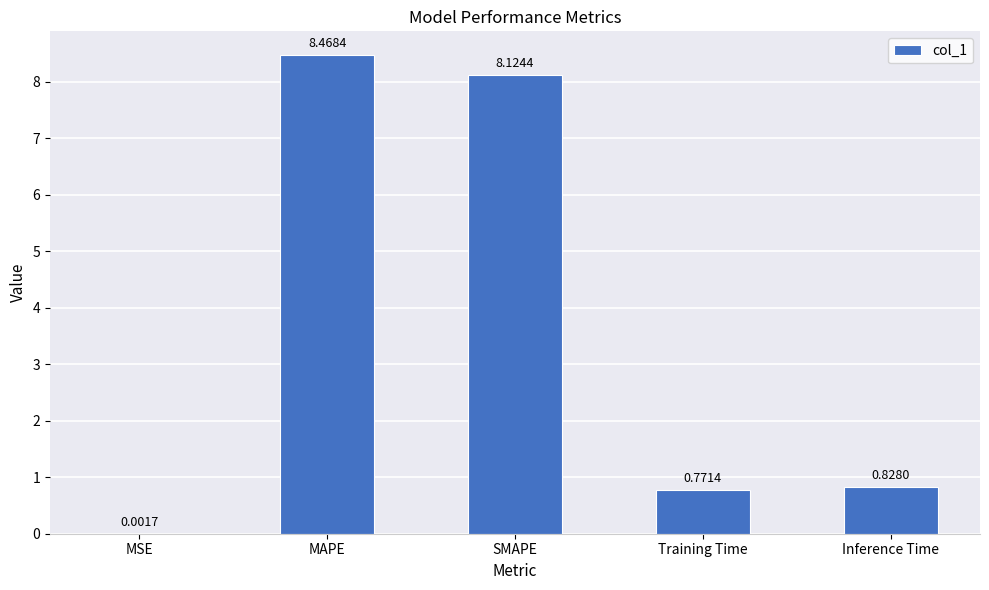

Which label corresponds to the largest value in the chart?

MAPE